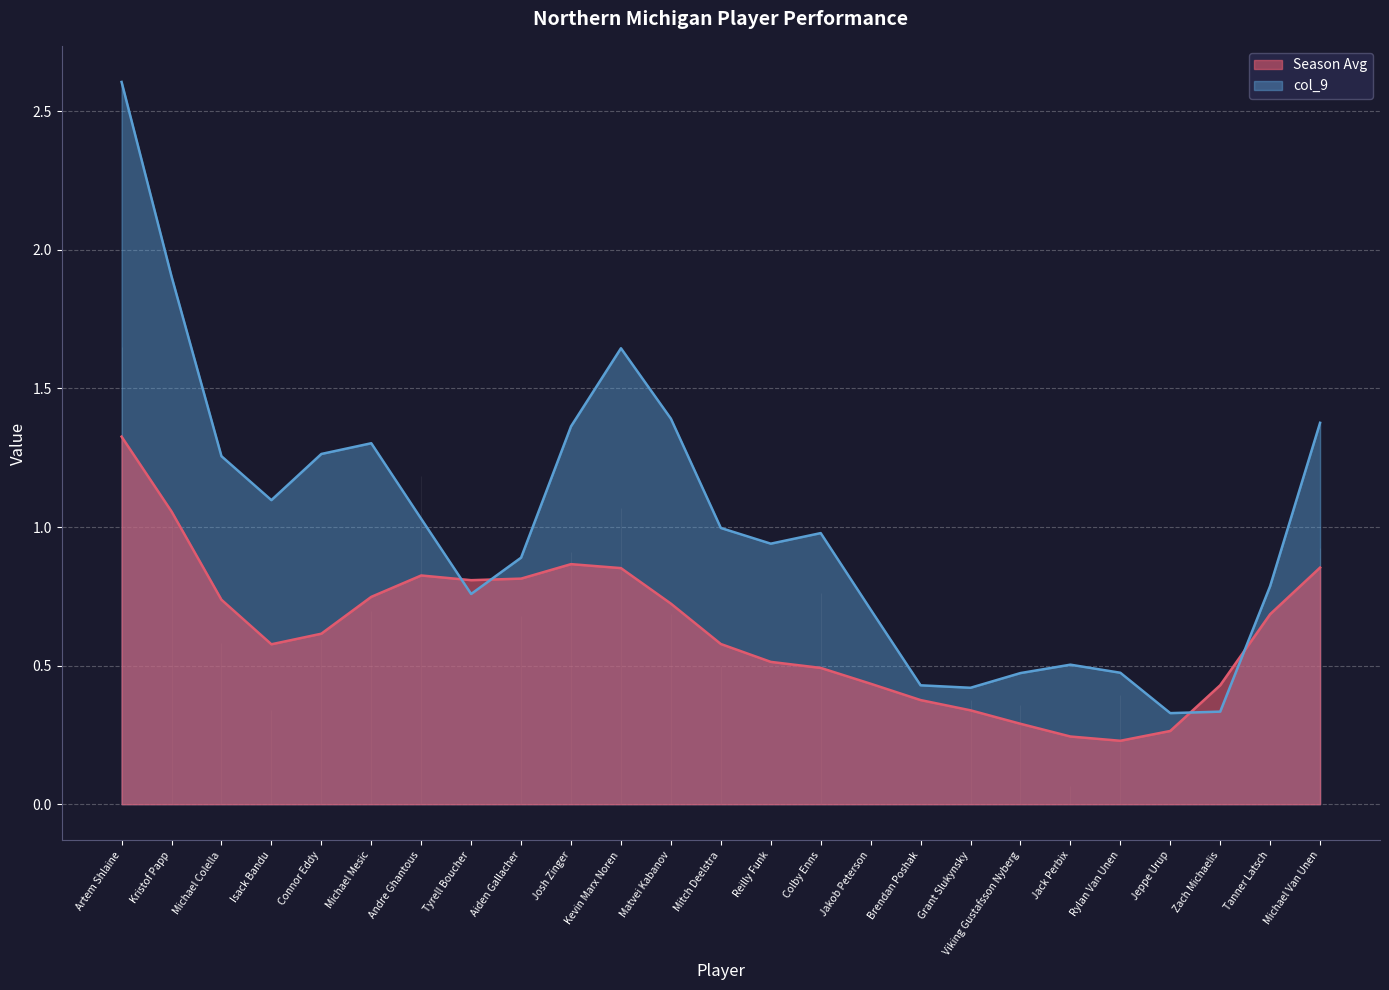

Which series ends up on top after the final intersection of col_9 and Season Avg?

col_9